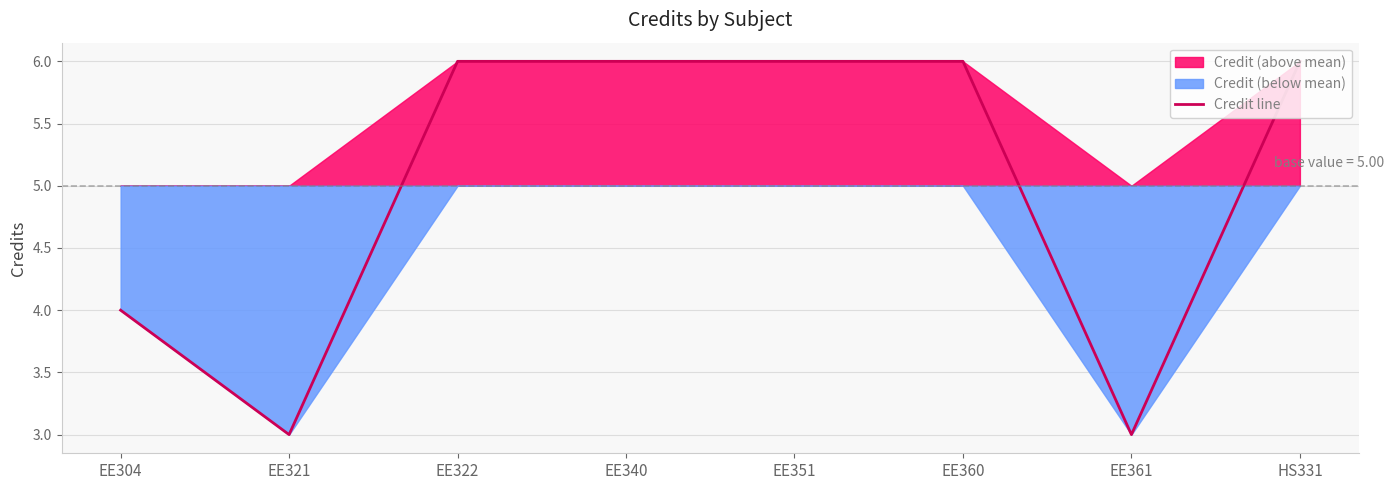

What is the value of the 8th point from the left?

6